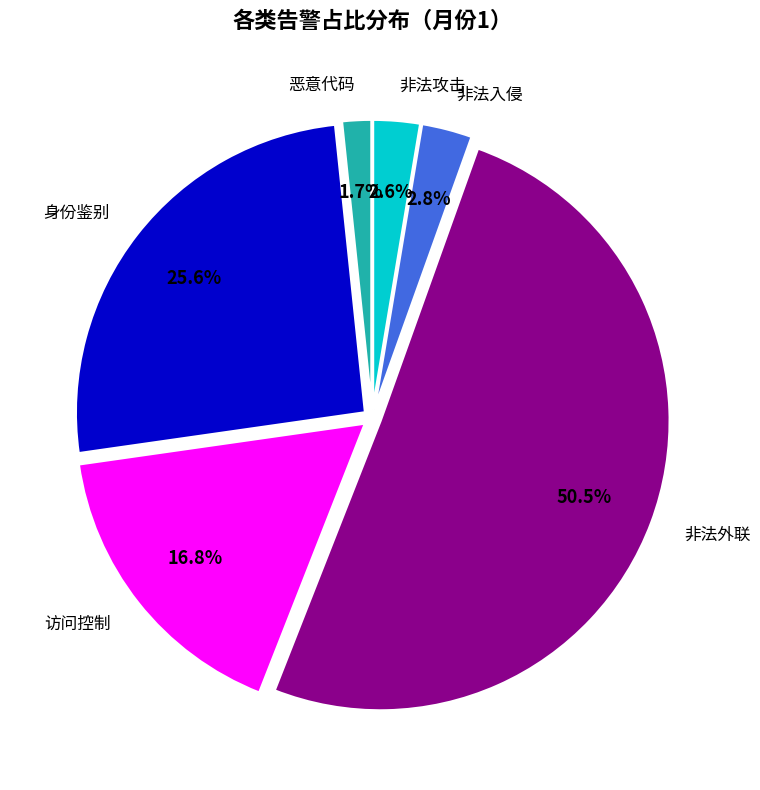

Is it true that 非法攻击 is 3% of the pie?

True